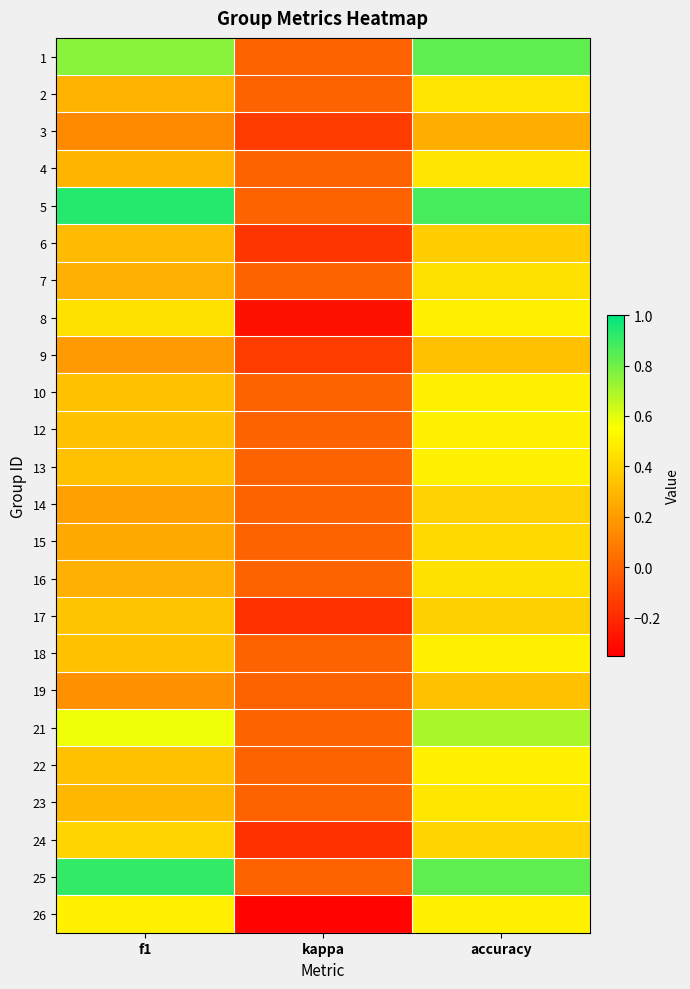

Reading left to right, extract all data points from this chart.

1: f1=0.8	kappa=0.0	accuracy=0.8
2: f1=0.3	kappa=0.0	accuracy=0.5
3: f1=0.1	kappa=-0.1	accuracy=0.3
4: f1=0.3	kappa=0.0	accuracy=0.5
5: f1=0.9	kappa=0.0	accuracy=0.9
6: f1=0.3	kappa=-0.2	accuracy=0.4
7: f1=0.3	kappa=0.0	accuracy=0.4
8: f1=0.4	kappa=-0.3	accuracy=0.5
9: f1=0.2	kappa=-0.1	accuracy=0.3
10: f1=0.3	kappa=0.0	accuracy=0.5
12: f1=0.3	kappa=0.0	accuracy=0.5
13: f1=0.3	kappa=0.0	accuracy=0.5
14: f1=0.2	kappa=0.0	accuracy=0.4
15: f1=0.2	kappa=0.0	accuracy=0.4
16: f1=0.3	kappa=0.0	accuracy=0.4
17: f1=0.3	kappa=-0.2	accuracy=0.4
18: f1=0.3	kappa=0.0	accuracy=0.5
19: f1=0.2	kappa=0.0	accuracy=0.3
21: f1=0.6	kappa=0.0	accuracy=0.7
22: f1=0.3	kappa=0.0	accuracy=0.5
23: f1=0.3	kappa=0.0	accuracy=0.5
24: f1=0.4	kappa=-0.2	accuracy=0.4
25: f1=0.9	kappa=0.0	accuracy=0.8
26: f1=0.5	kappa=-0.3	accuracy=0.5